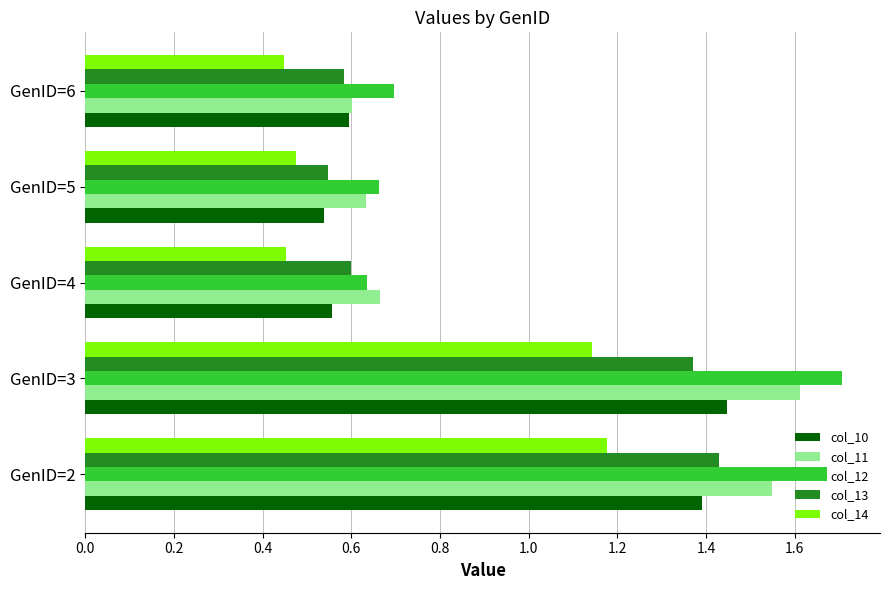

What is the total value across all series at GenID=2?

7.2